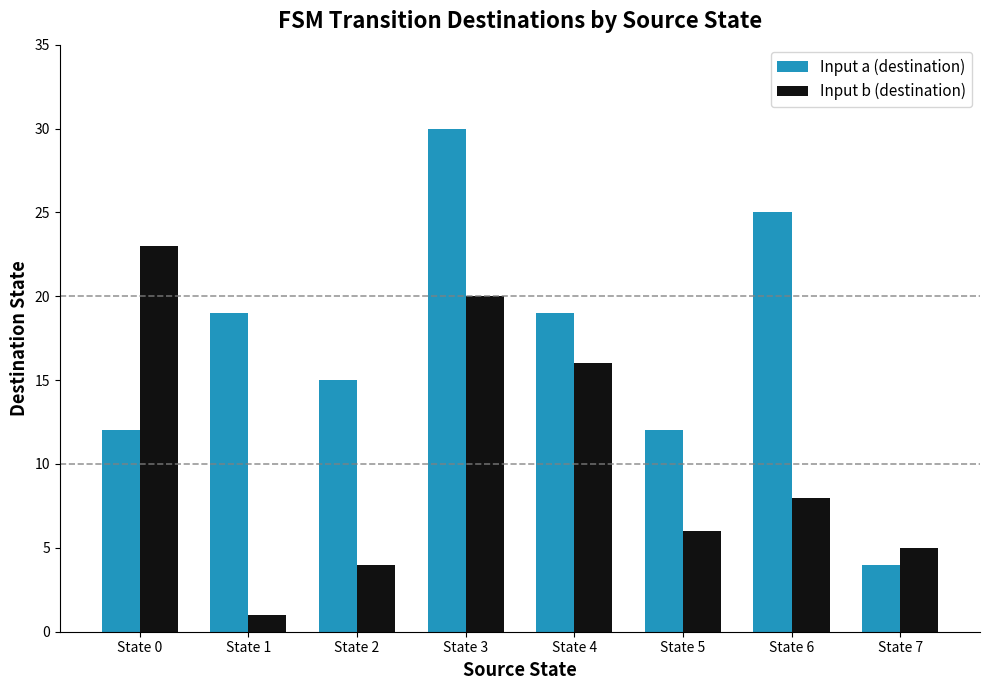

Is it true that Input b (destination) equals 4 at State 2?

True